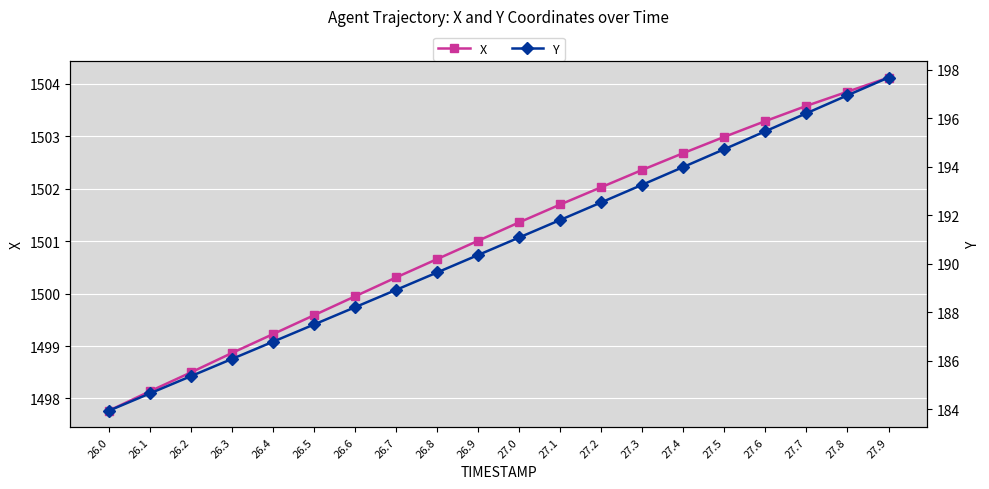

Which has a higher value, 26.9 or 27.2?

27.2